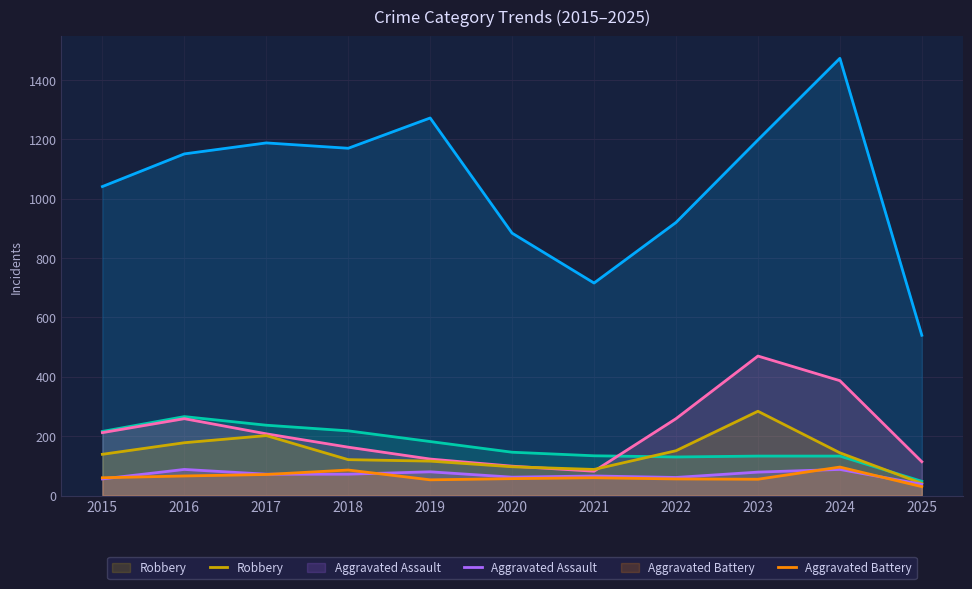

Reading right to left, list all the values displayed in this chart.

Theft: 540	1473	1198	920	716	884	1272	1170	1188	1151	1041
Burglary: 48	133	133	130	134	146	182	218	237	266	216
Motor Vehicle Theft: 114	387	470	259	82	99	123	163	208	259	212
Robbery: 41	144	284	151	88	97	116	121	202	178	139
Aggravated Assault: 38	88	79	61	66	62	80	72	72	88	56
Aggravated Battery: 30	96	55	56	60	57	53	86	71	66	60